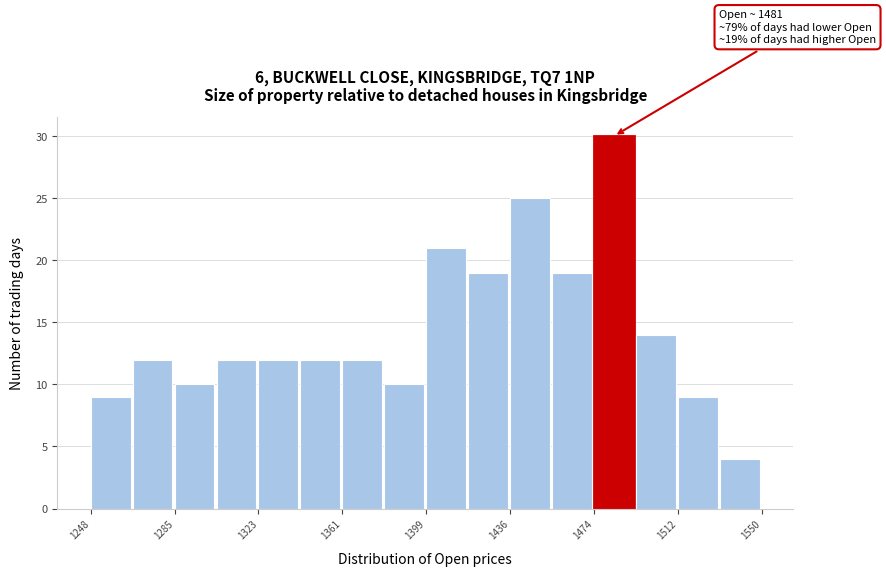

Read against the x-axis, roughly where is the centre of the tallest bar?

1485